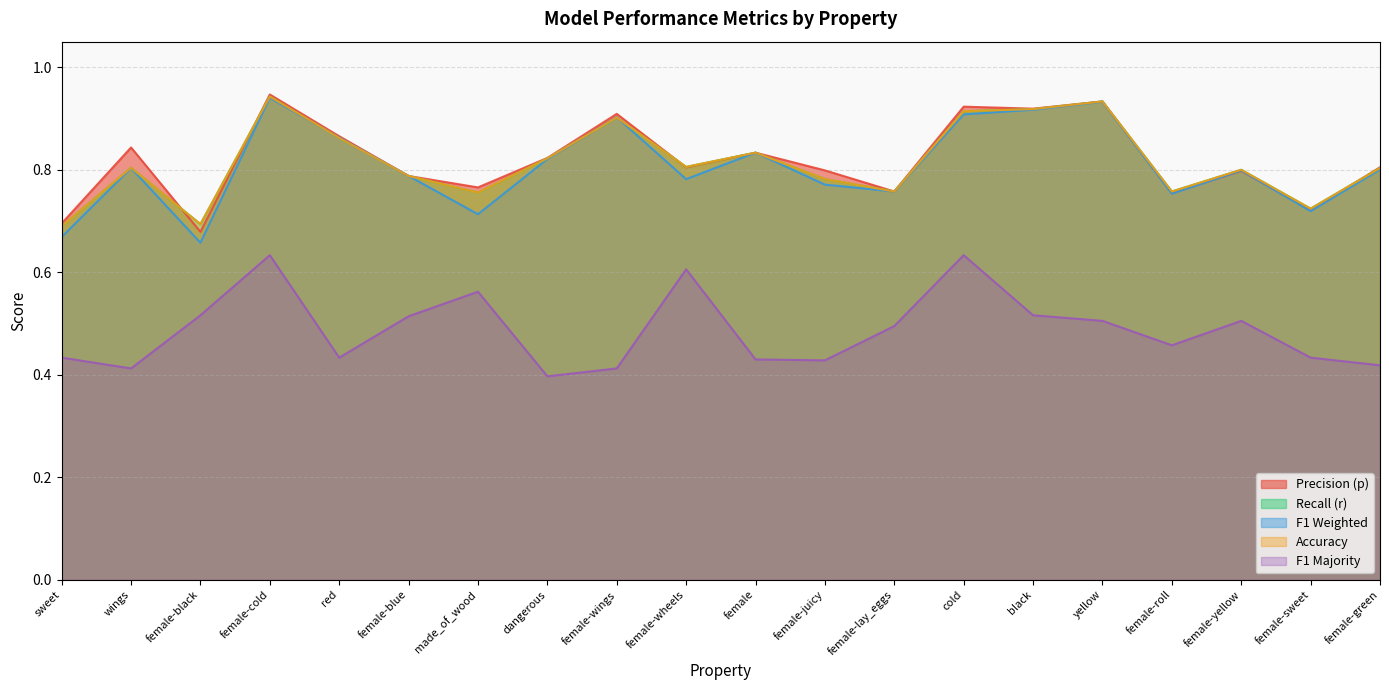

Between sweet and female-green, which is larger?

female-green